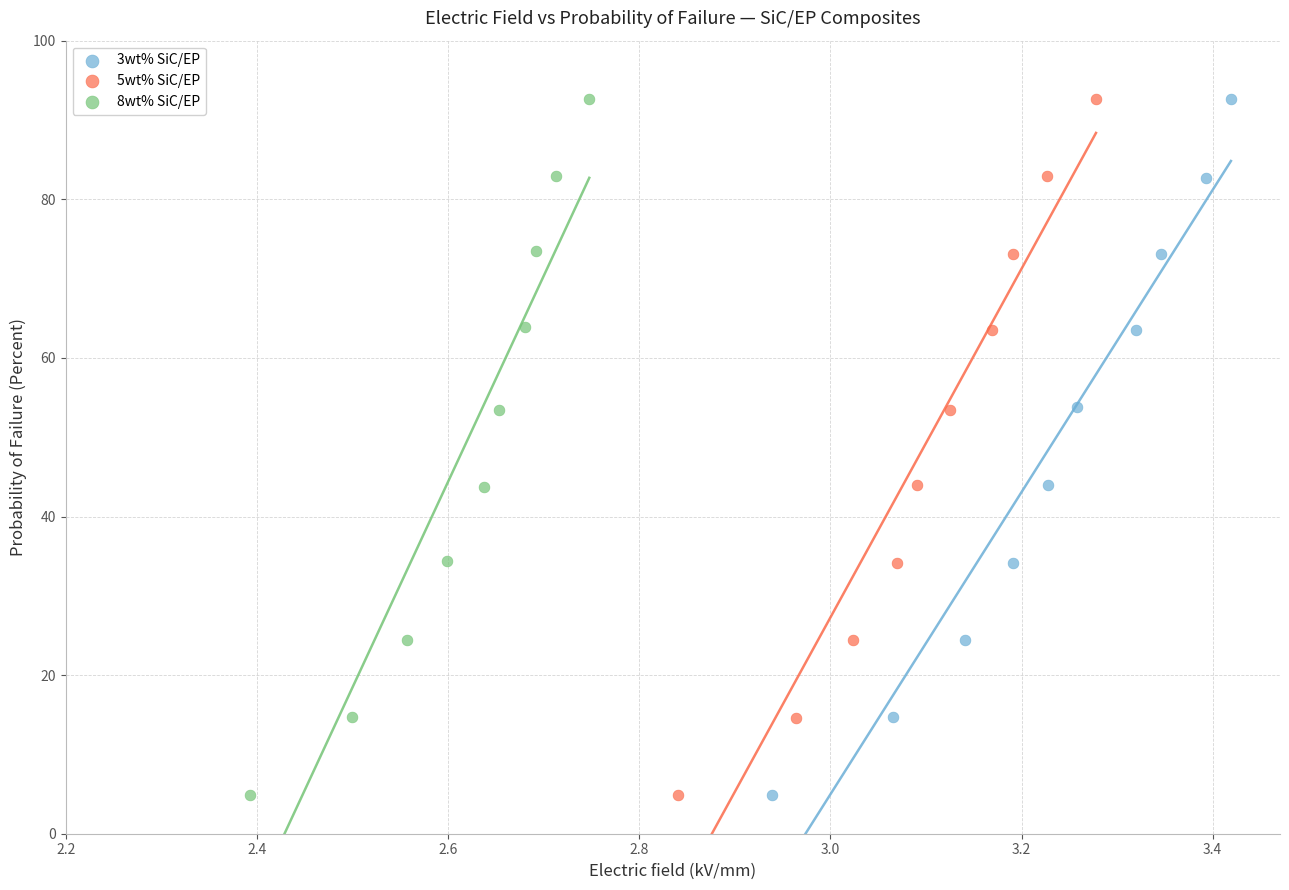

What are all the series names shown in the legend?

3wt% SiC/EP, 5wt% SiC/EP, 8wt% SiC/EP